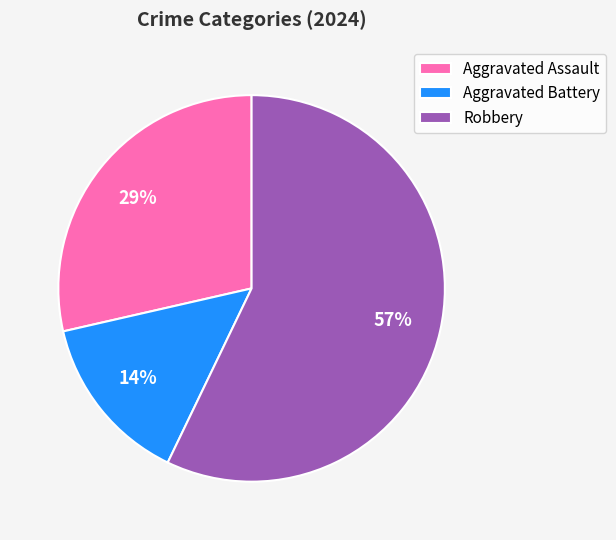

Rank the categories by value from lowest to highest.

Aggravated Battery, Aggravated Assault, Robbery